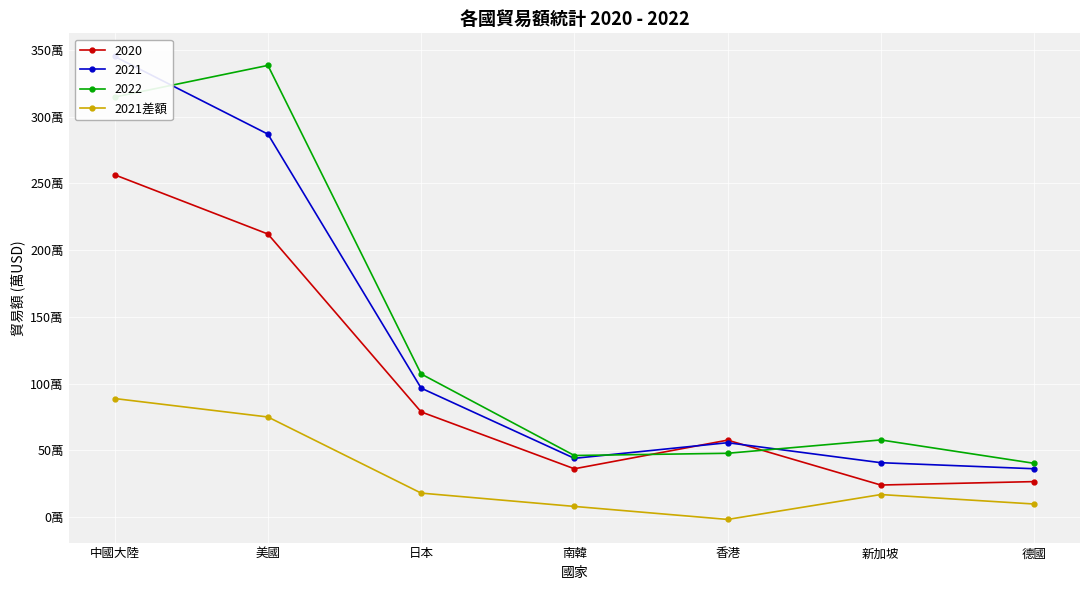

Reading right to left, extract all data points from this chart.

96429	167389	-19211	78364	178274	748937	887304